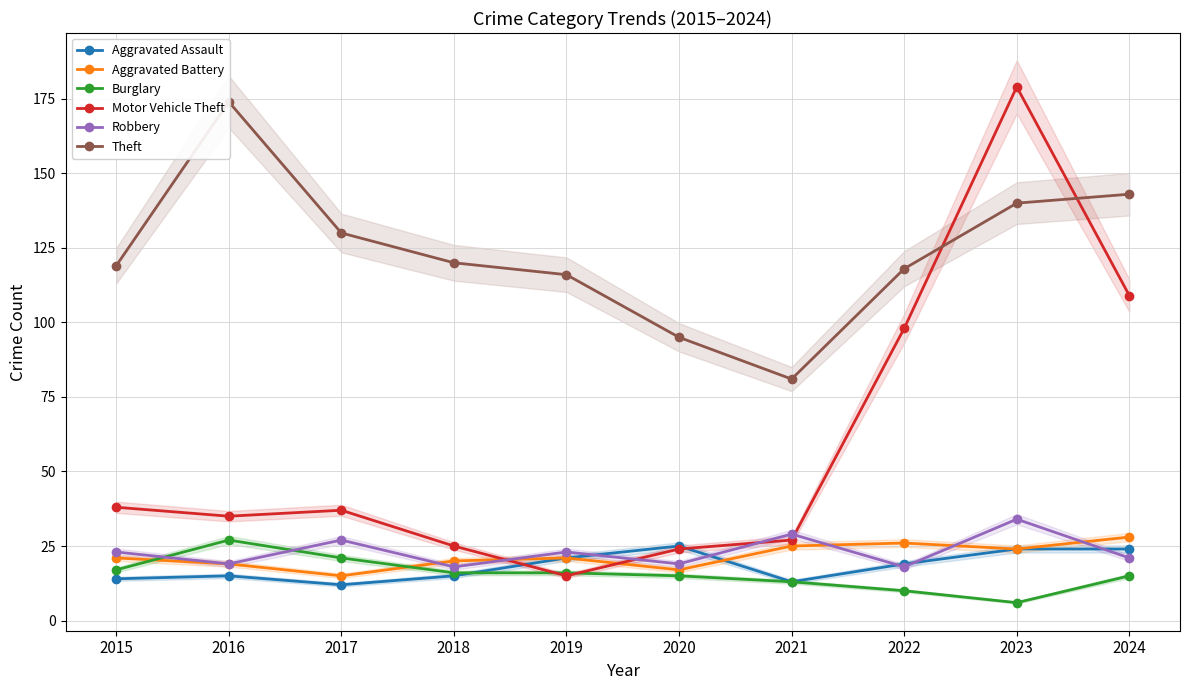

How many categories are shown in the chart?

10